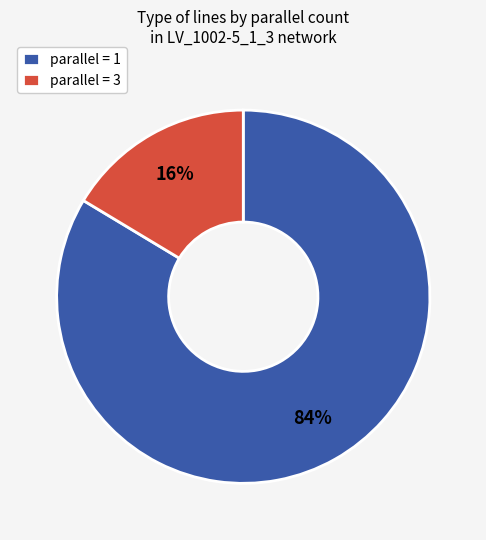

Rank the categories by value from lowest to highest.

parallel = 3, parallel = 1